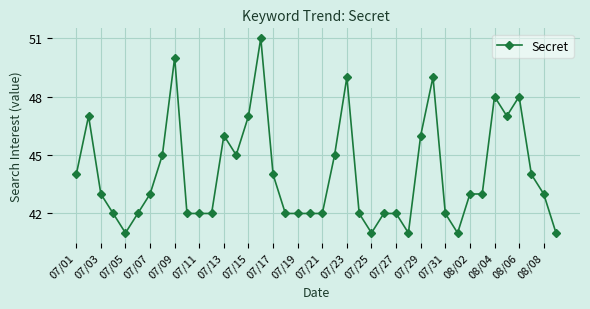

What is the sum of all values?

1761